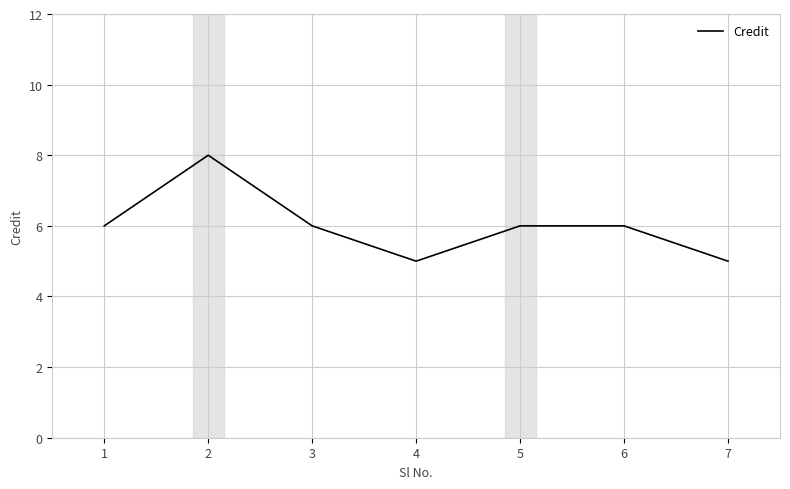

Is it true that the value at 1 is 8?

False